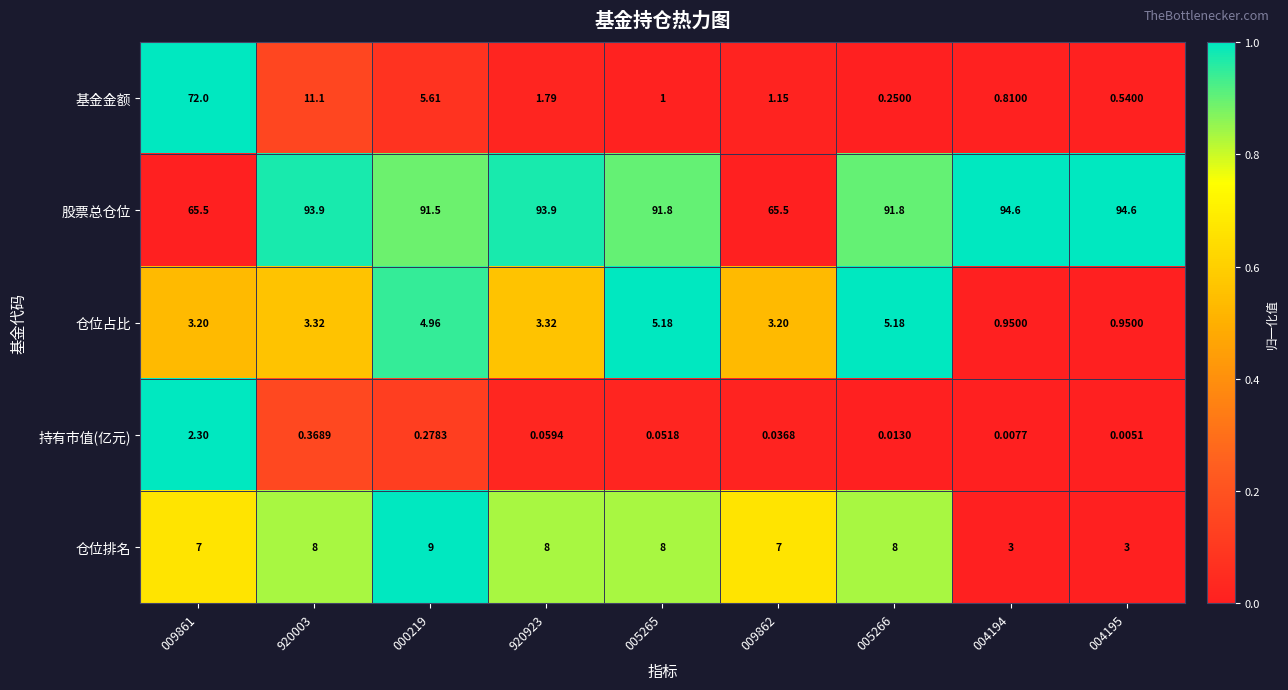

Which series has the largest total across all categories?

股票总仓位